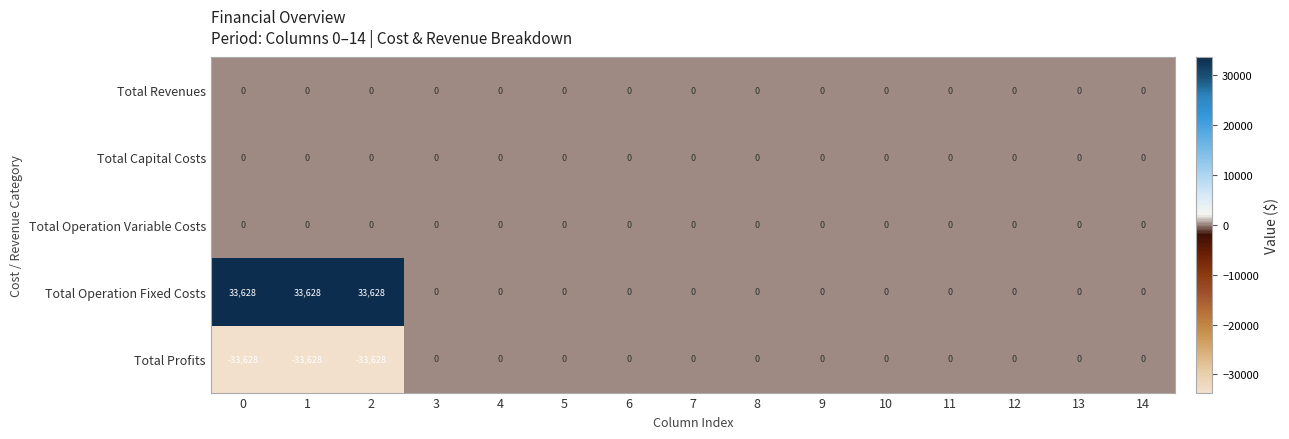

Which series has the largest total across all categories?

Total Operation Fixed Costs